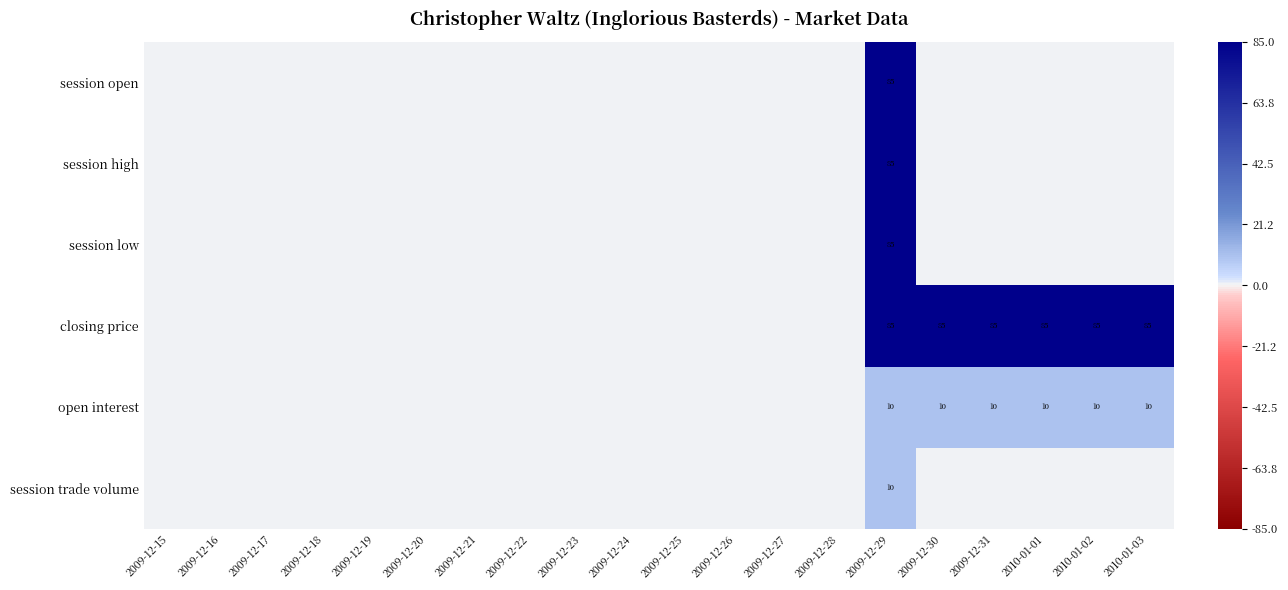

At which category is the sum across all series the highest?

2009-12-29